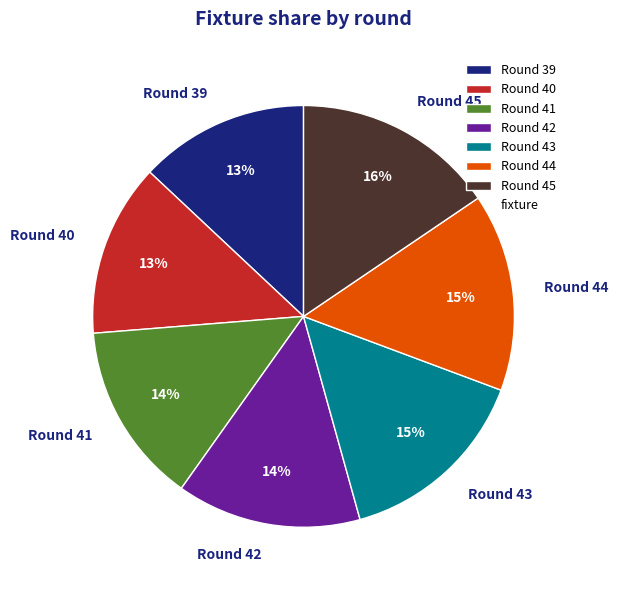

Is the sum of Round 43 and Round 45 greater than half?

No